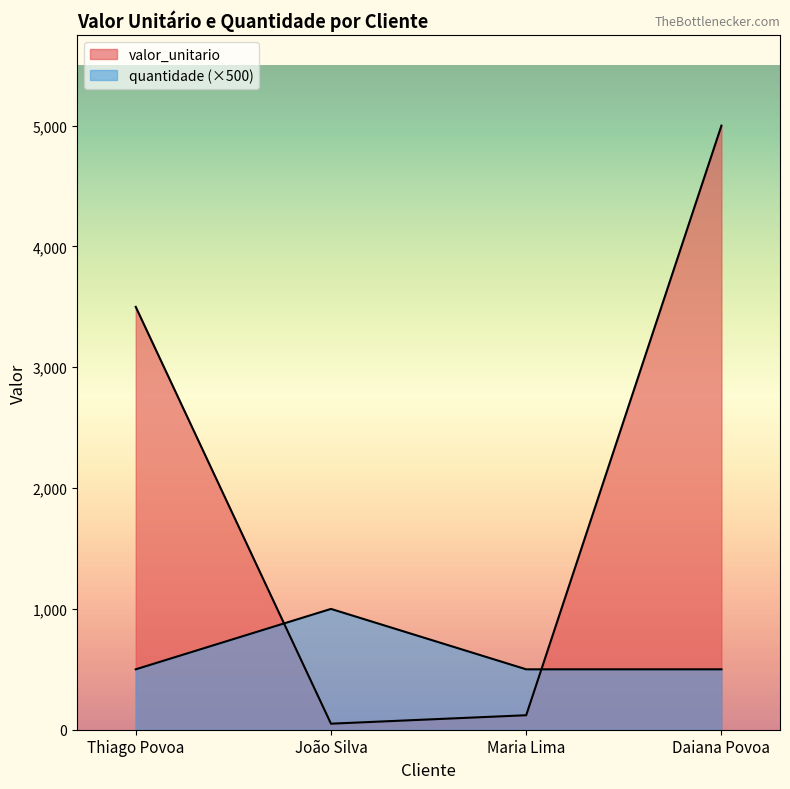

What is the difference between the valor_unitario values at Thiago Povoa and Daiana Povoa?

1500